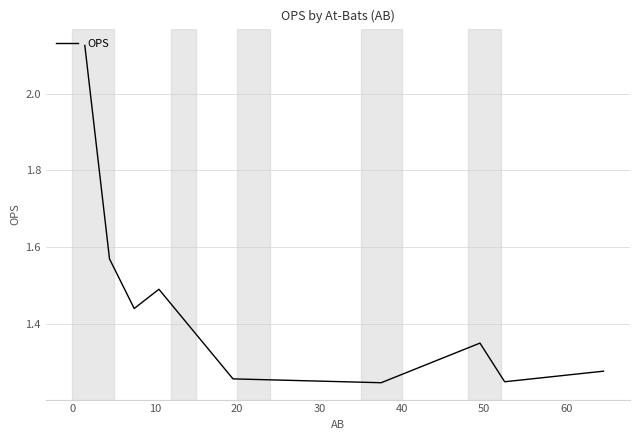

Reading right to left, transcribe all the data shown in this chart.

1.3	1.3	1.4	1.2	1.3	1.5	1.4	1.6	2.1